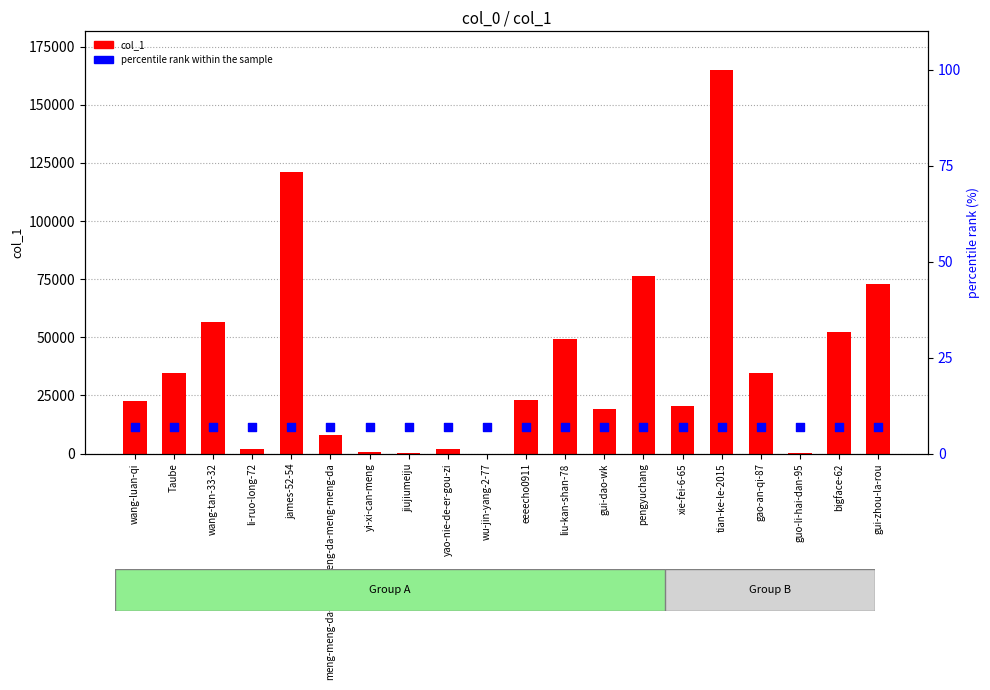

At how many categories does at least one series exceed 83377?

2